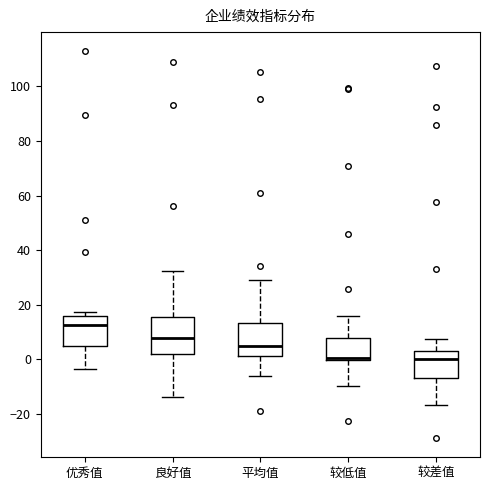

Reading left to right, transcribe this box plot: for each box, give where its median line is, the range the box spans, and where its two whiskers end, as read against the y-axis. The values are not printed on the chart, so give them approximately, as read against the axis.

优秀值: median 12, box 6 to 16, whiskers -4 to 18
良好值: median 8, box 2 to 16, whiskers -14 to 32
平均值: median 6, box 2 to 14, whiskers -6 to 28
较低值: median 0 (just above the box's lower edge), box 0 to 8, whiskers -10 to 16
较差值: median 0, box -6 to 4, whiskers -16 to 8